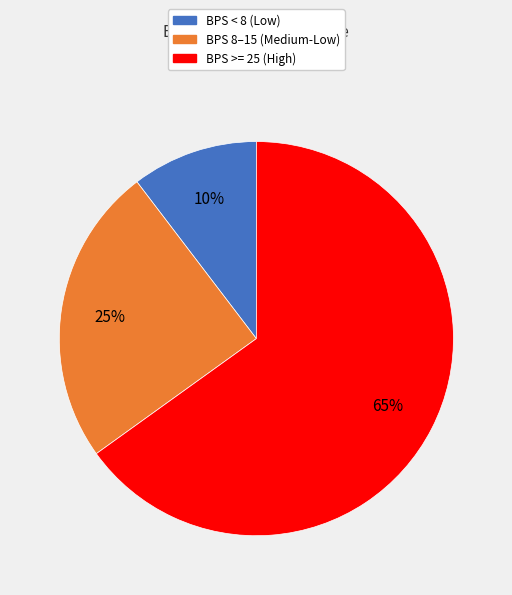

Is there a majority slice in this chart?

Yes